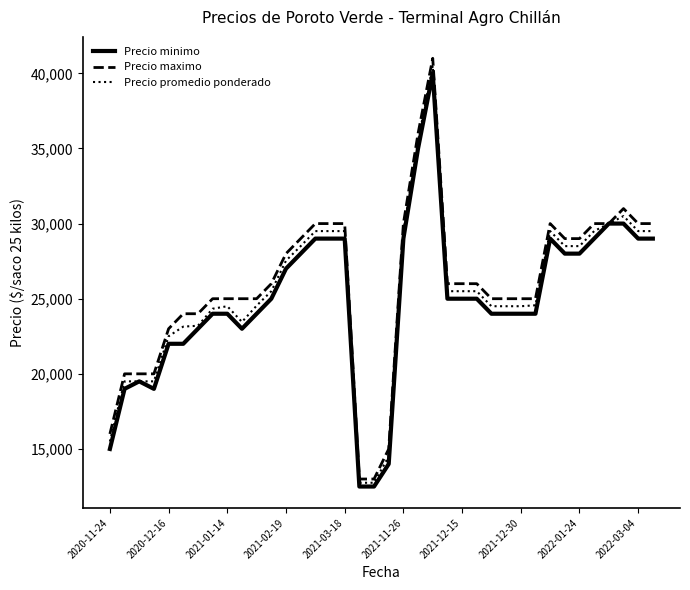

Which series has the largest range (max minus min)?

Precio maximo